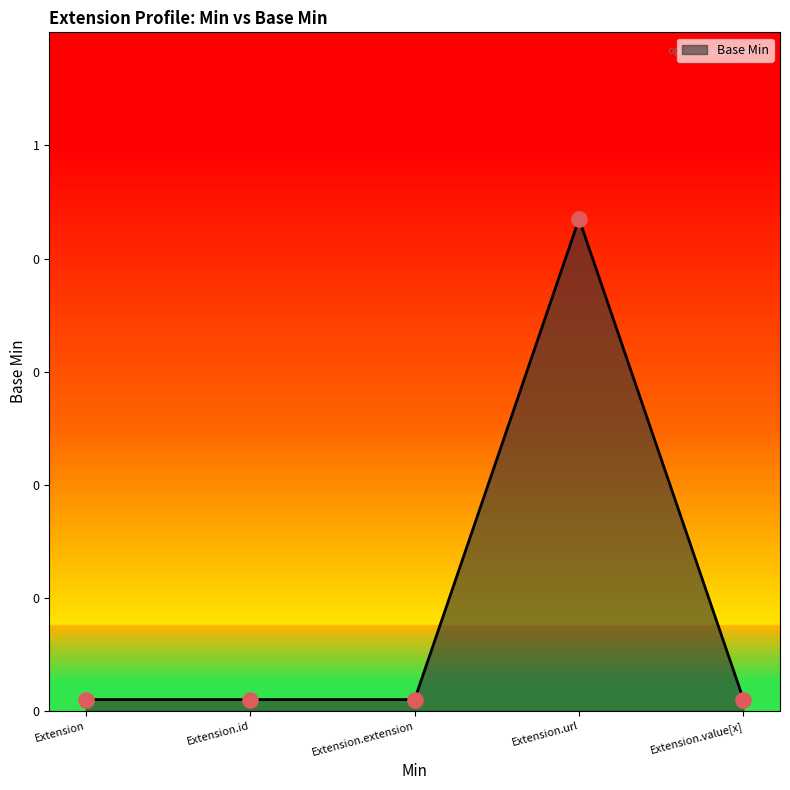

Between Extension.extension and Extension, which is larger?

Extension.extension